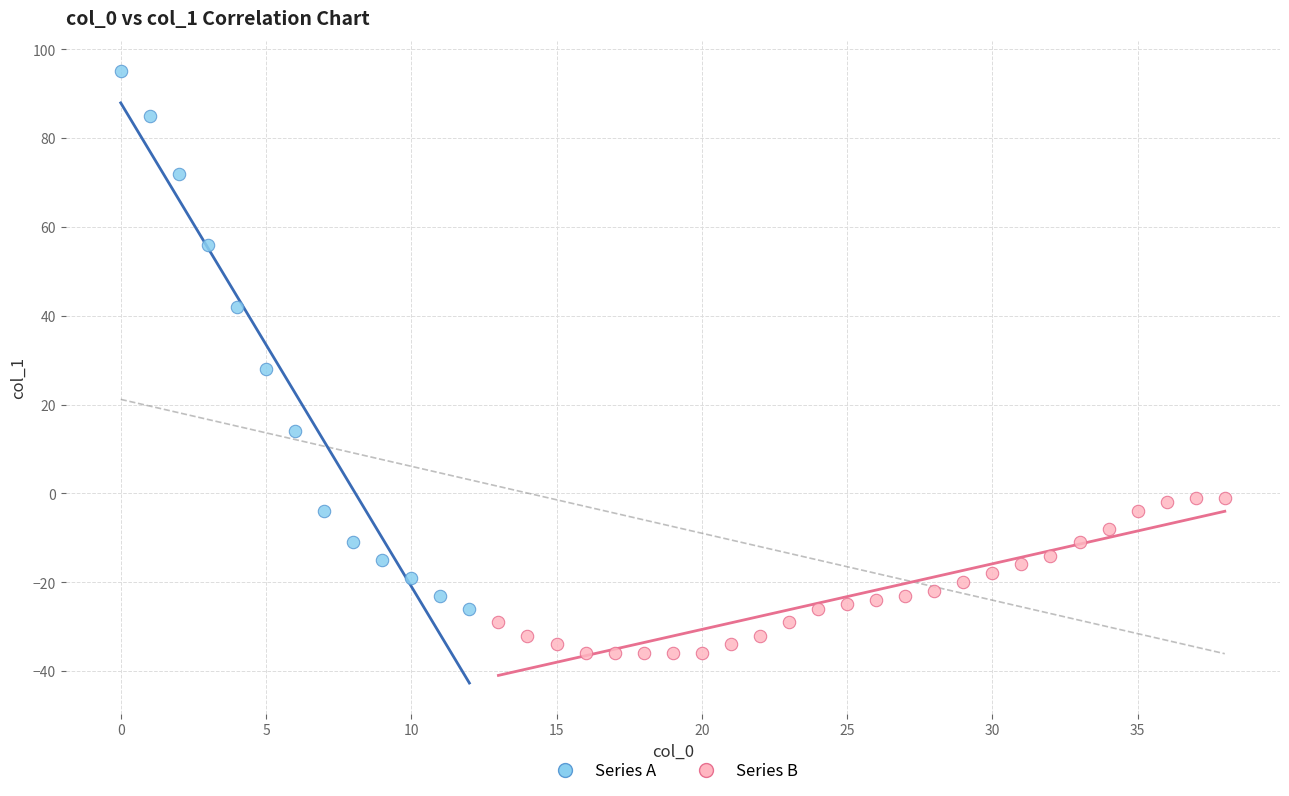

Which series has the widest spread of Y values?

Series A